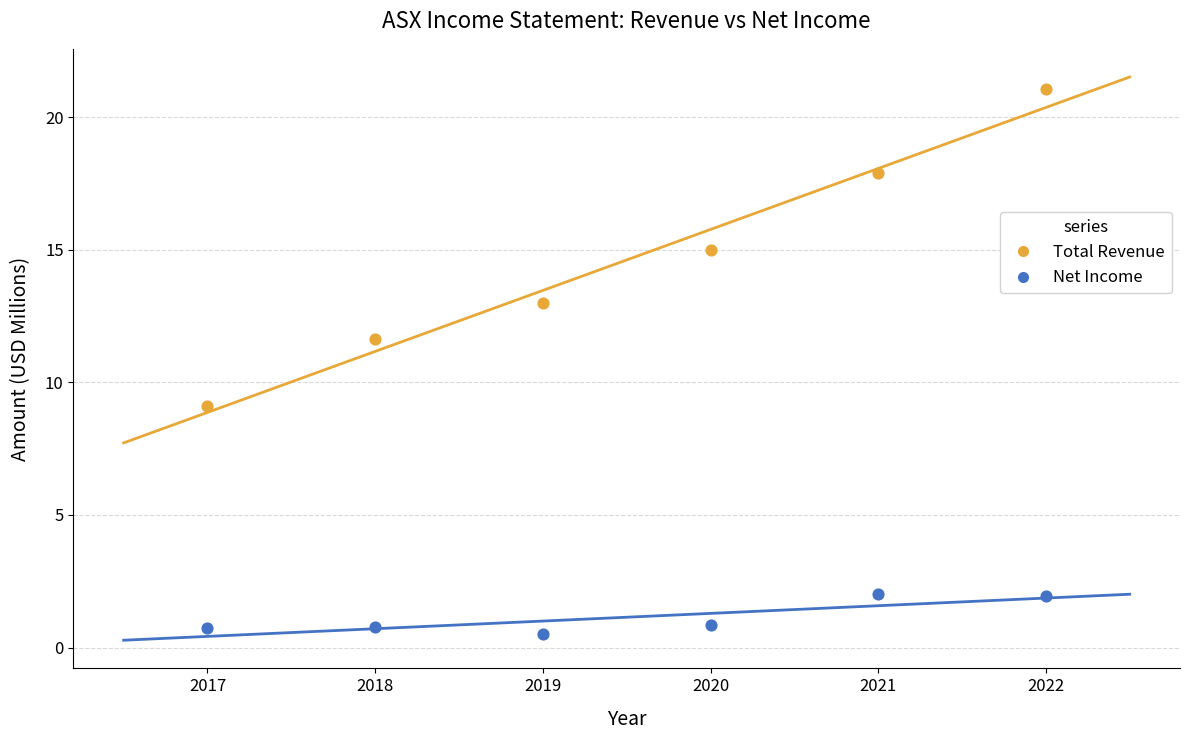

Which series has the widest spread of Y values?

Total Revenue